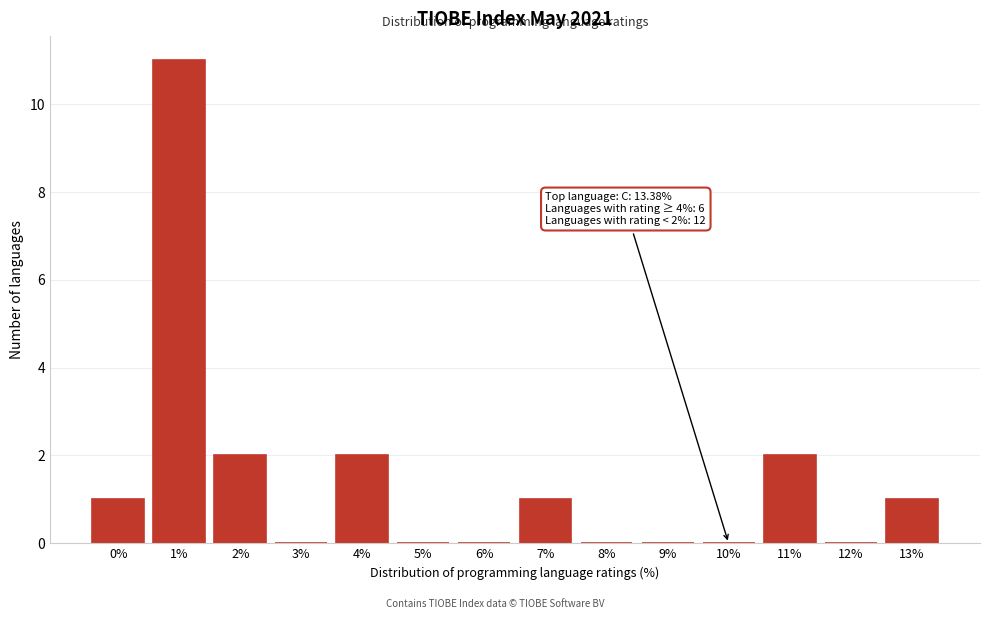

Reading right to left, what are all the values shown in this chart?

13%=1	12%=0	11%=2	10%=0	9%=0	8%=0	7%=1	6%=0	5%=0	4%=2	3%=0	2%=2	1%=11	0%=1